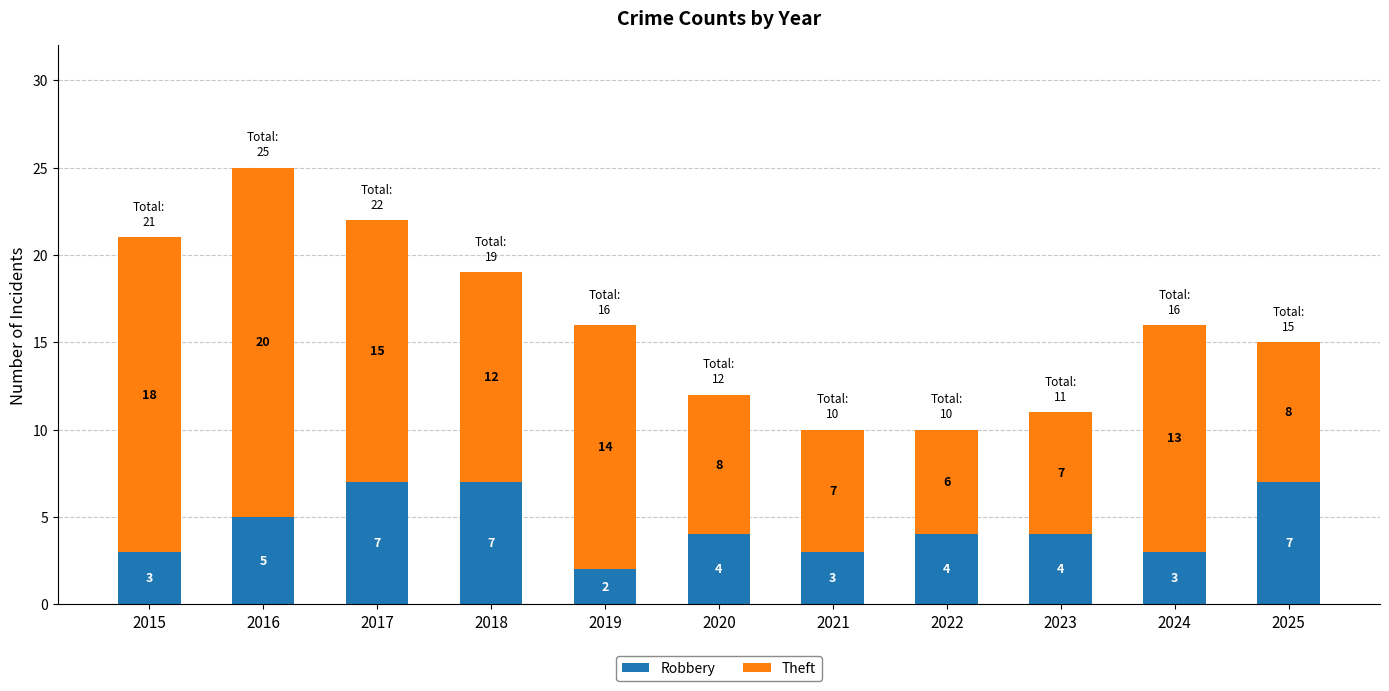

At which category is the sum across all series the highest?

2016